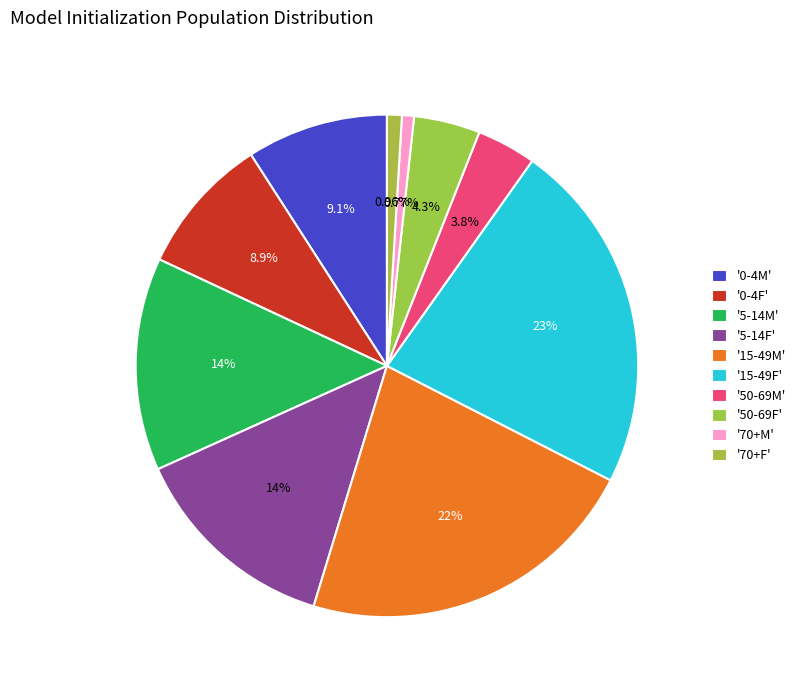

Which category has the smallest portion of the pie?

70+M